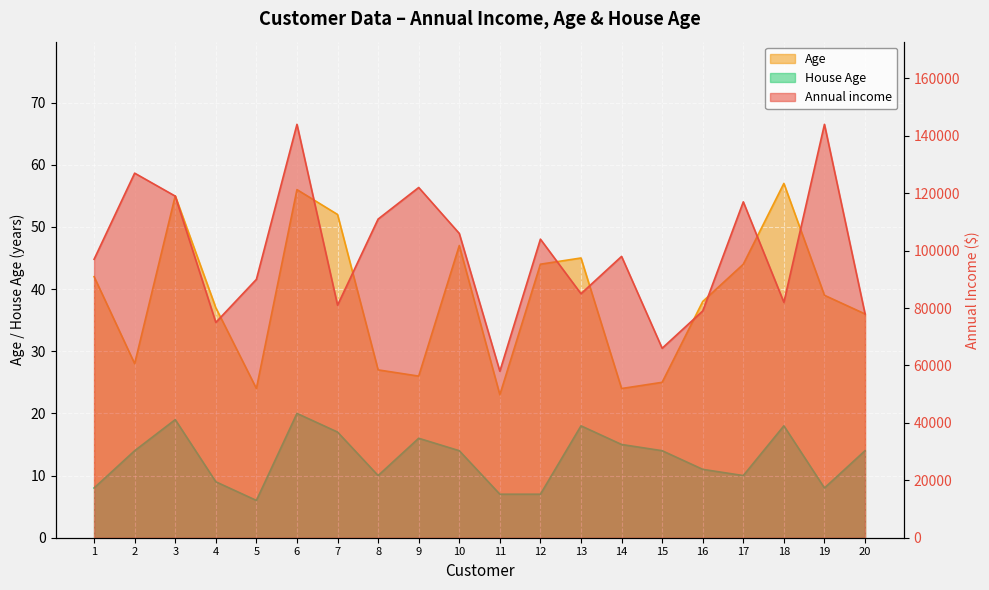

Rank the series at 1 from lowest to highest value.

House Age, Age, Annual income